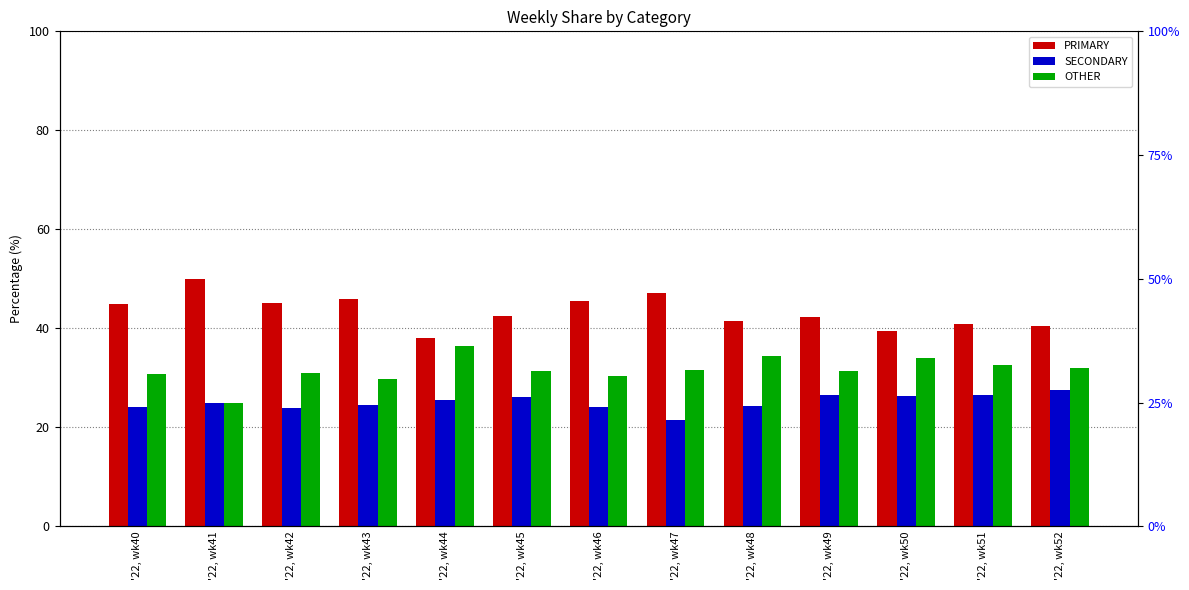

List the labels in order of PRIMARY value, largest first.

'22, wk41, '22, wk47, '22, wk43, '22, wk46, '22, wk42, '22, wk40, '22, wk45, '22, wk49, '22, wk48, '22, wk51, '22, wk52, '22, wk50, '22, wk44